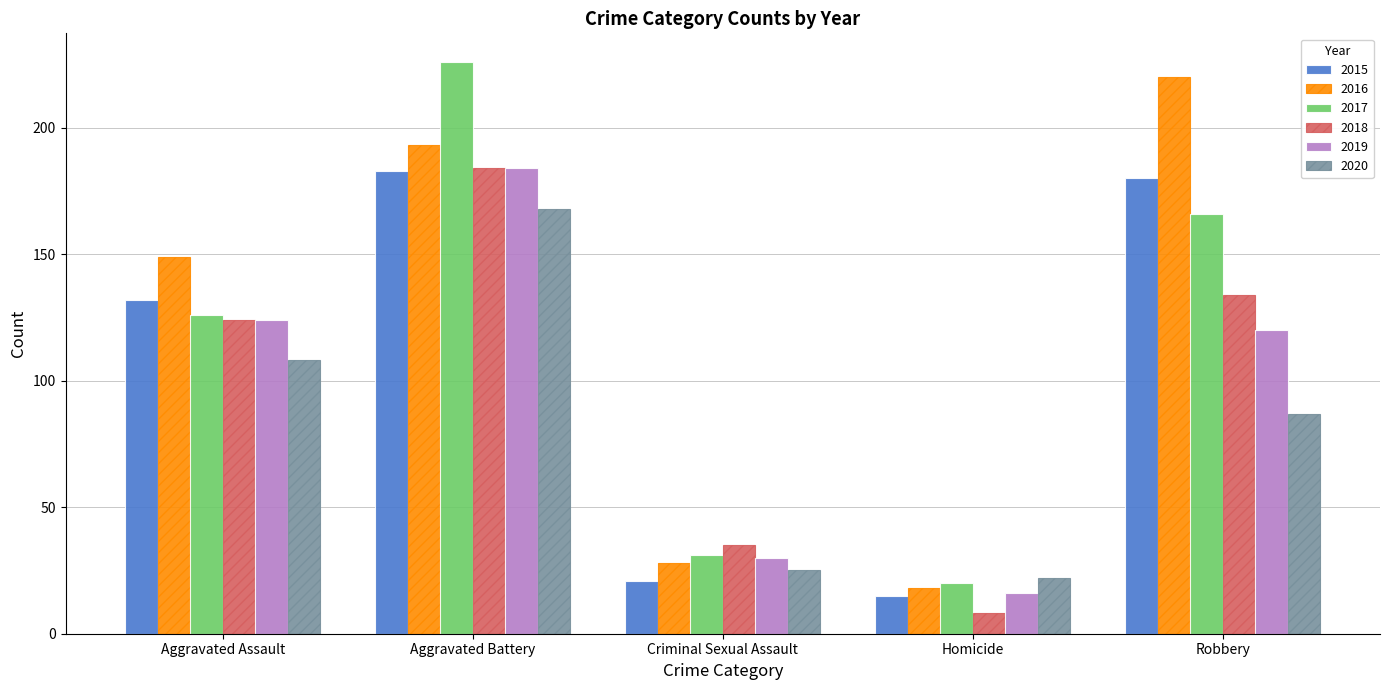

What is the sum of the 2018 values at Aggravated Assault and Homicide?

132